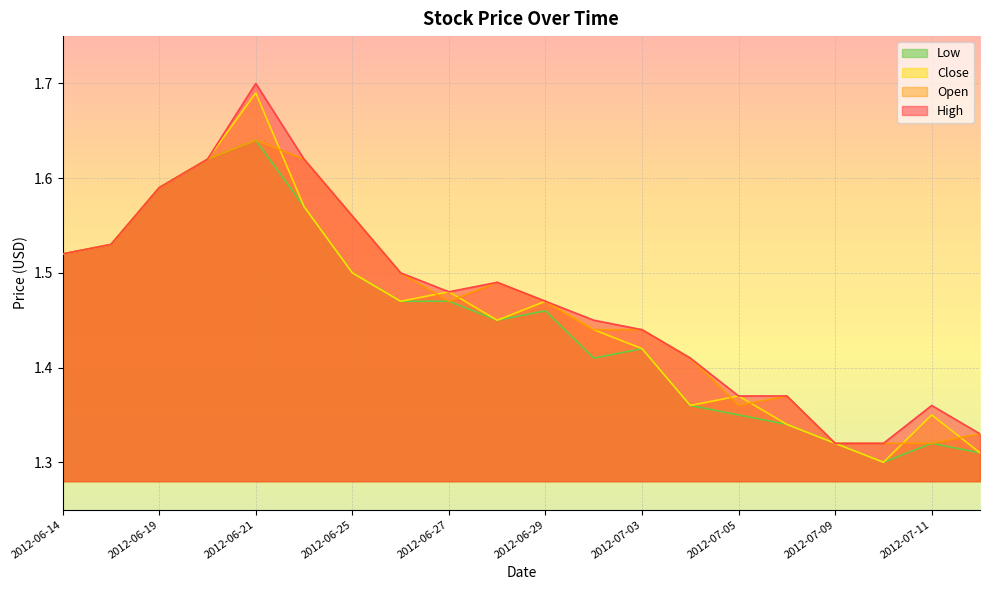

True or false: High has a value of 1.5 at 2012-06-15.

True